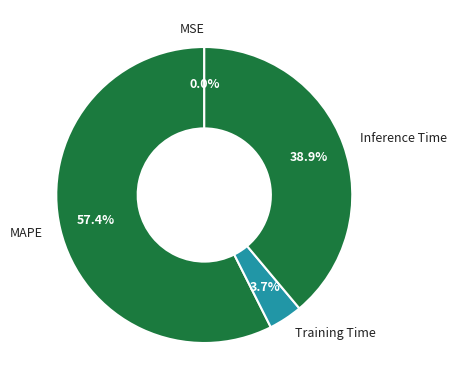

Do Training Time and MAPE together represent more than half of the pie?

Yes